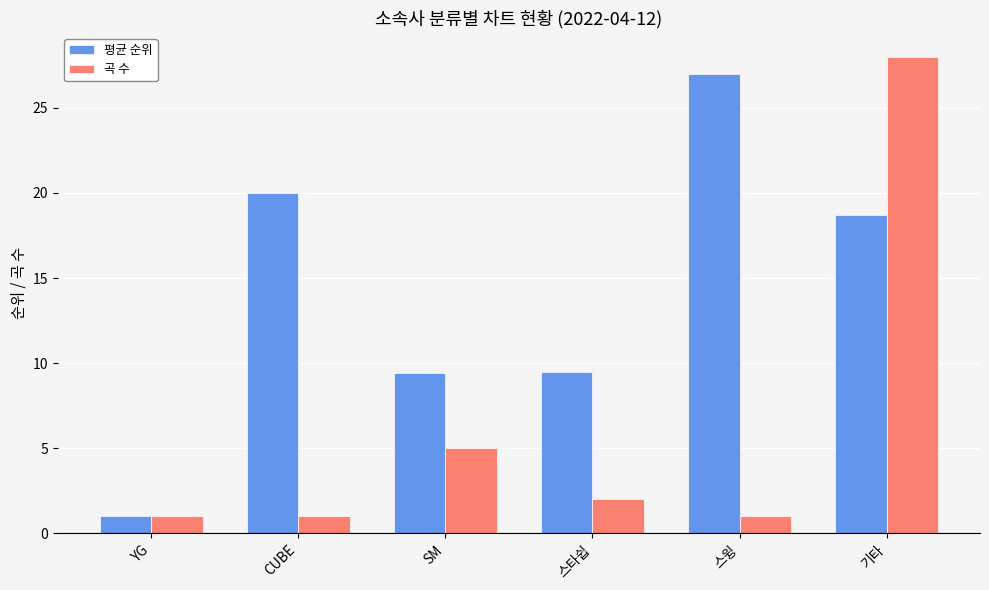

Rank the series by their maximum value, from highest to lowest.

곡 수, 평균 순위